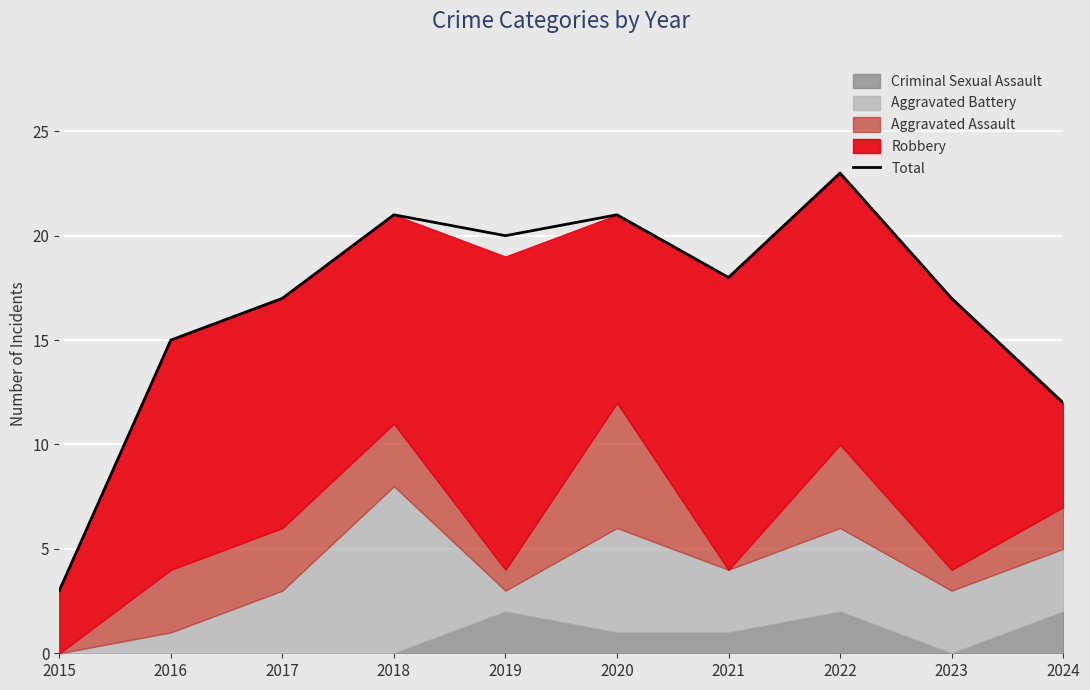

What is the value of the 10th point from the left?

12